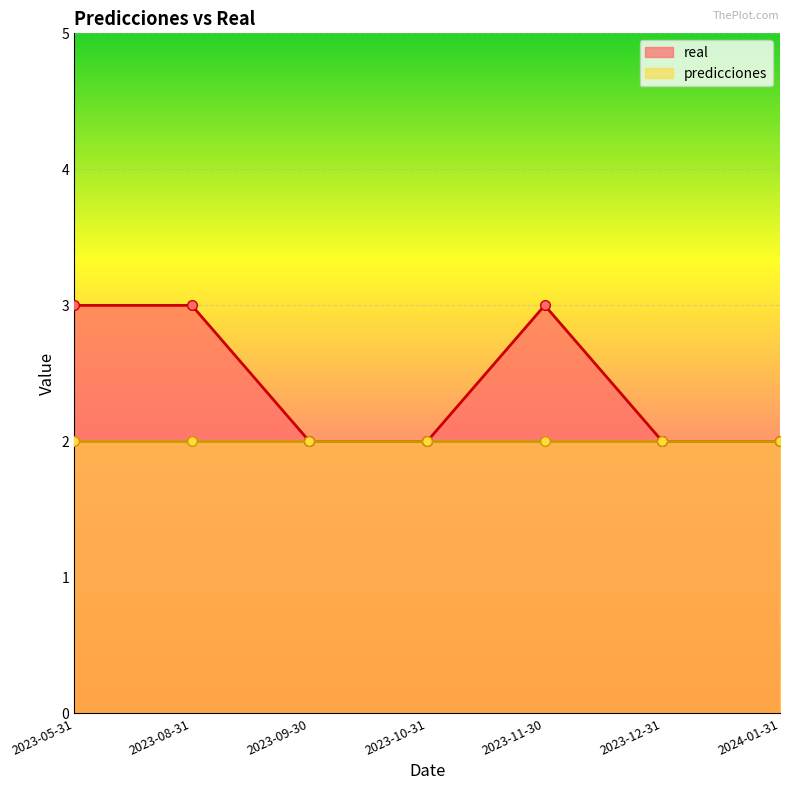

How many interior local peaks (higher than both neighbors) does the data have?

1